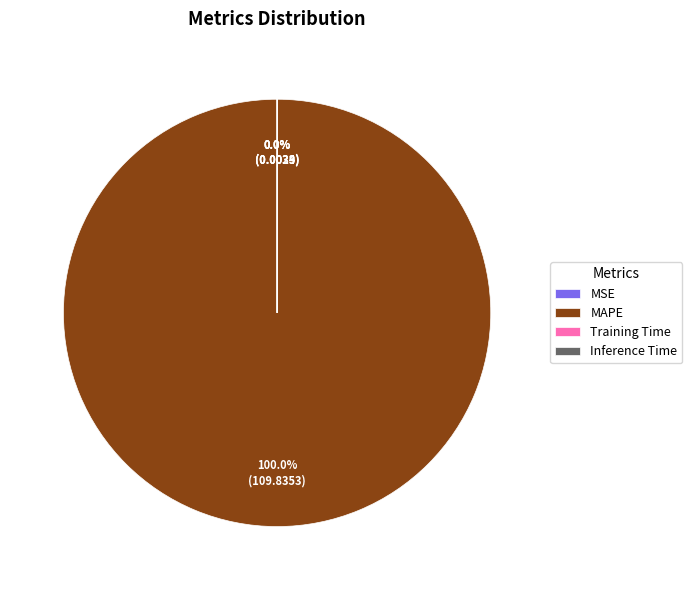

How many slices are in this pie chart?

4